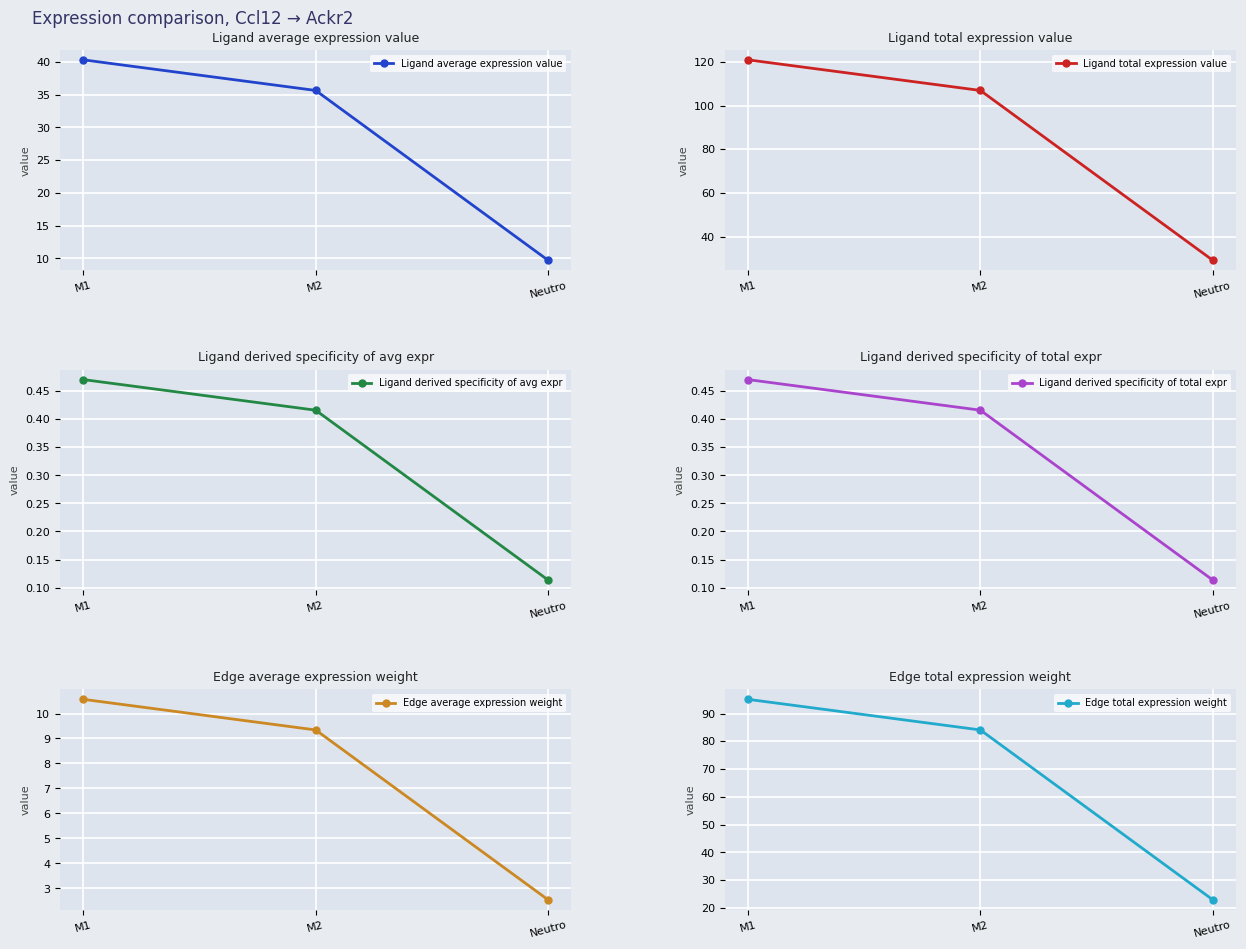

List the series in order of their peak value, highest first.

Ligand total expression value, Edge total expression weight, Ligand average expression value, Edge average expression weight, Ligand derived specificity of avg expr, Ligand derived specificity of total expr